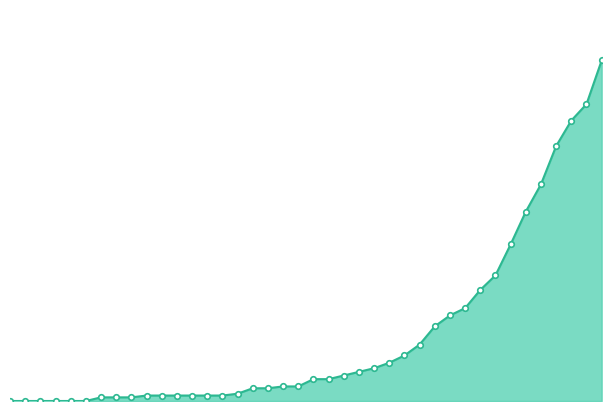

Does the chart have visible grid lines?

No